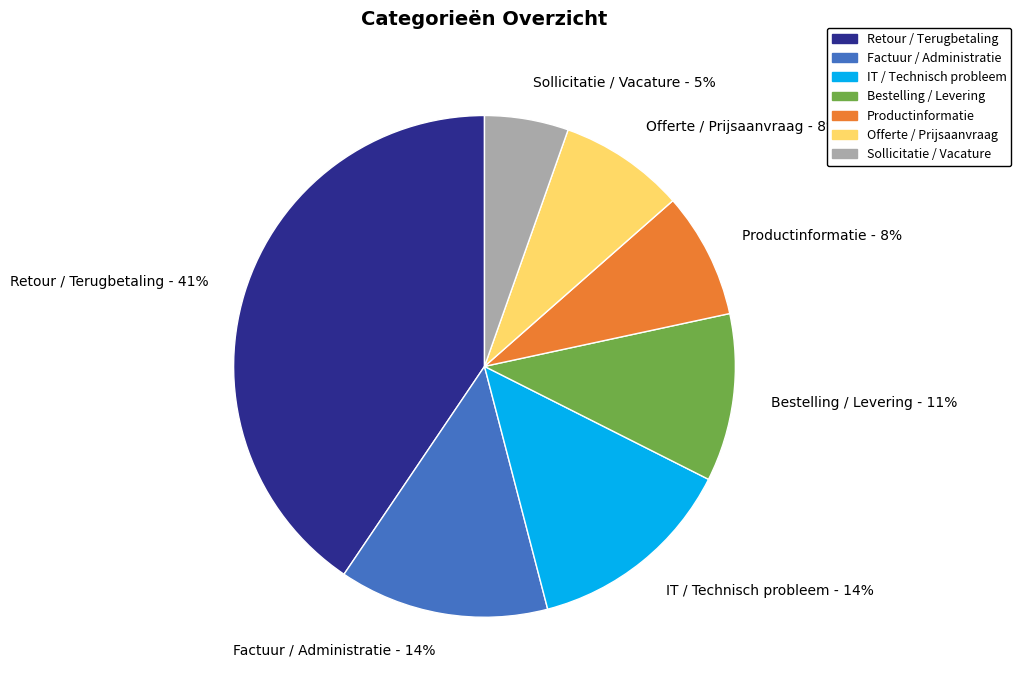

The Factuur / Administratie slice represents 28% of the pie. True or false?

False